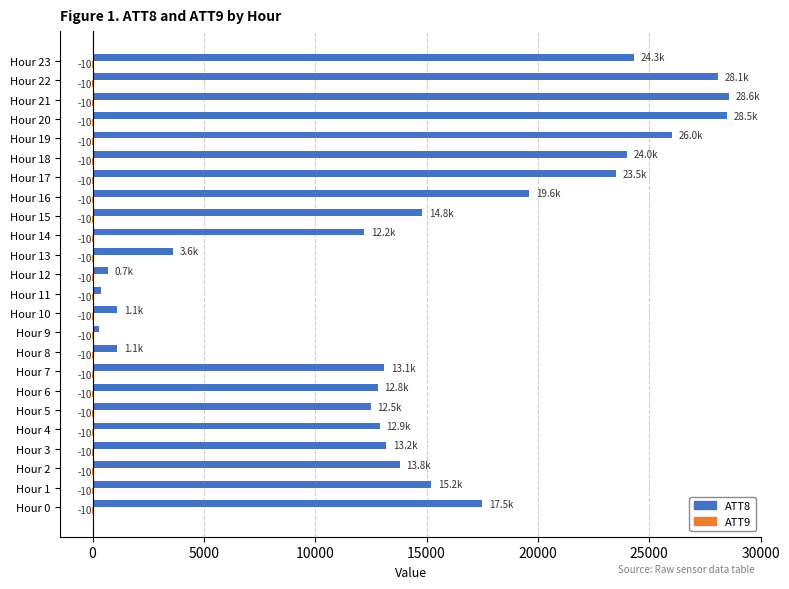

What is the total value across all series at Hour 2?

13790